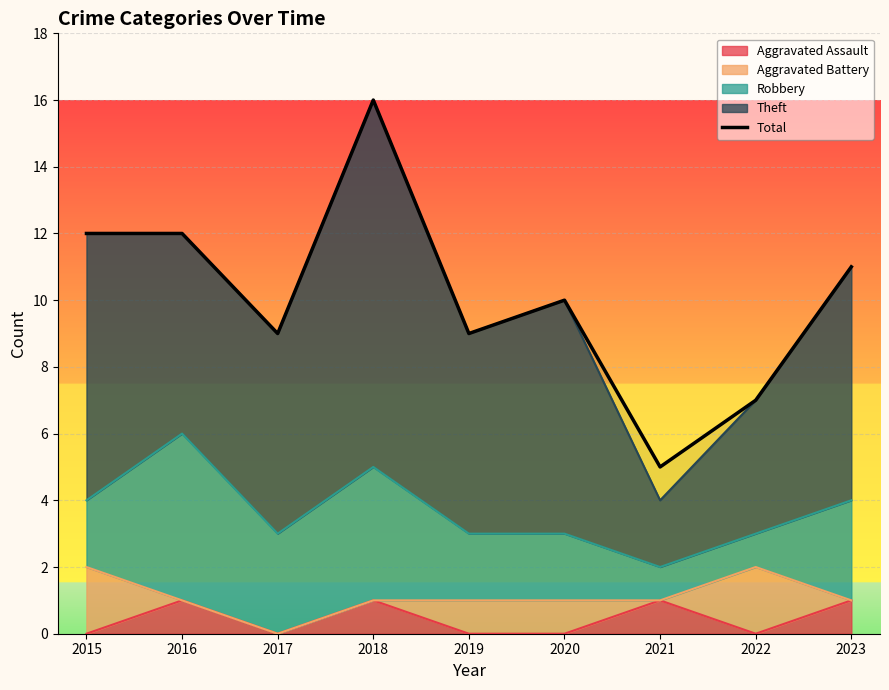

How many points are lower than both their immediate neighbors (excluding endpoints)?

3